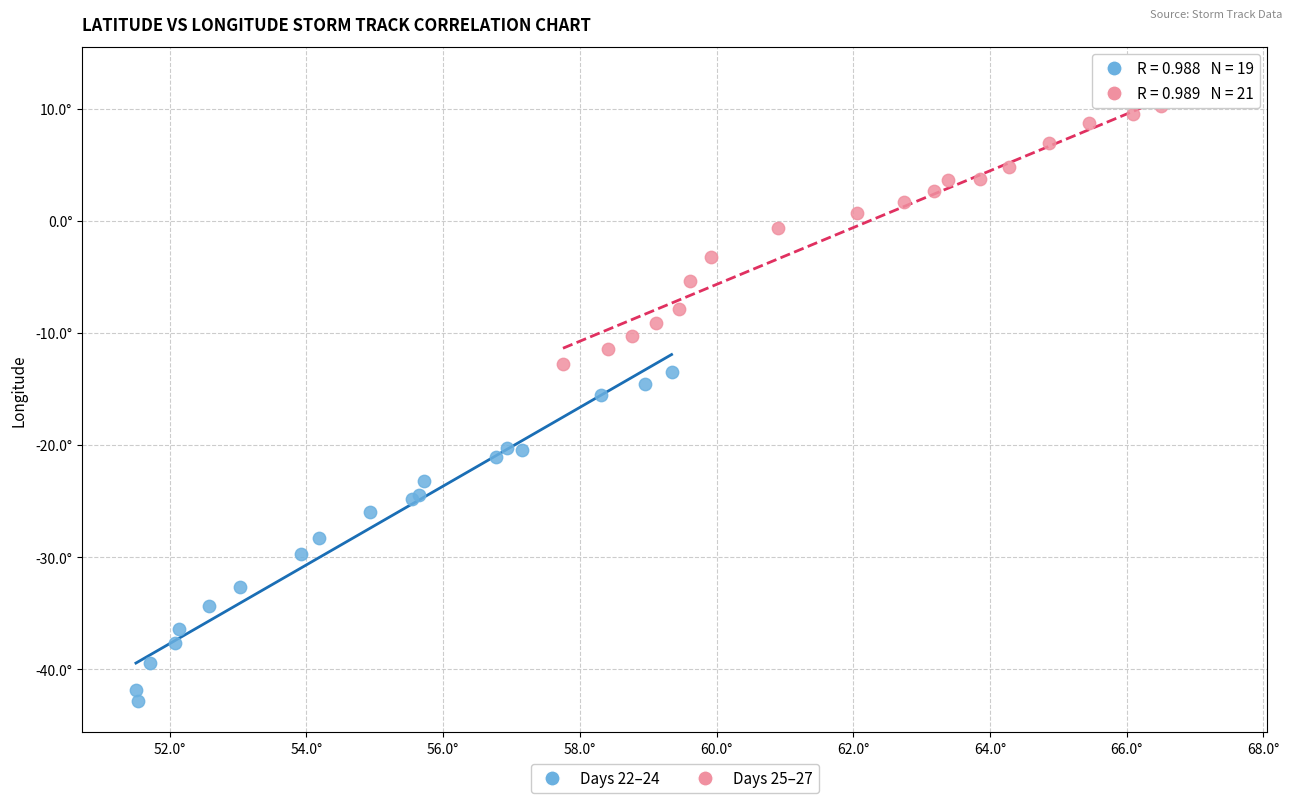

Which series contains the lowest Y value?

Days 22–24